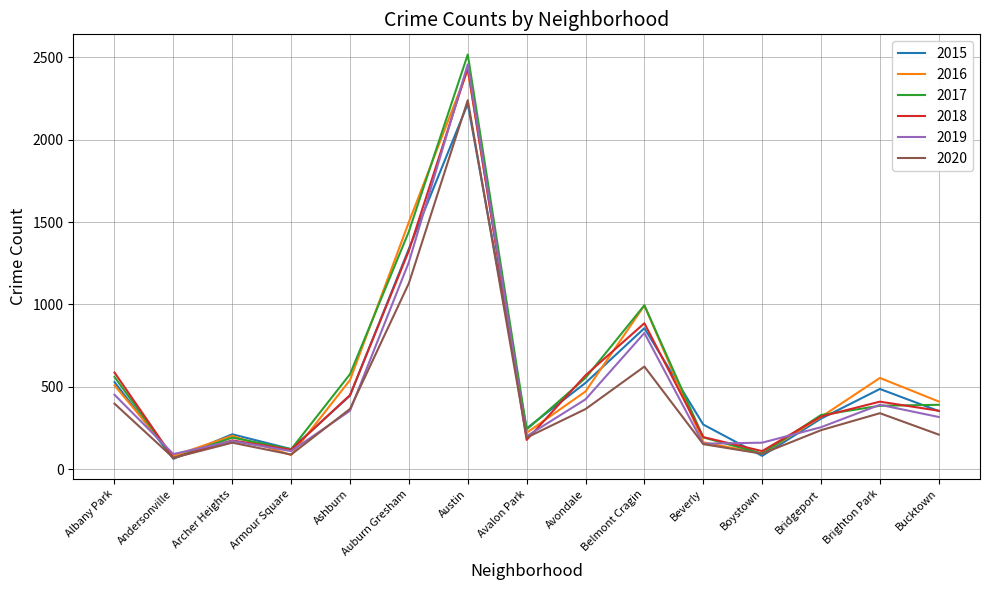

What is the total value across all series at Albany Park?

3035